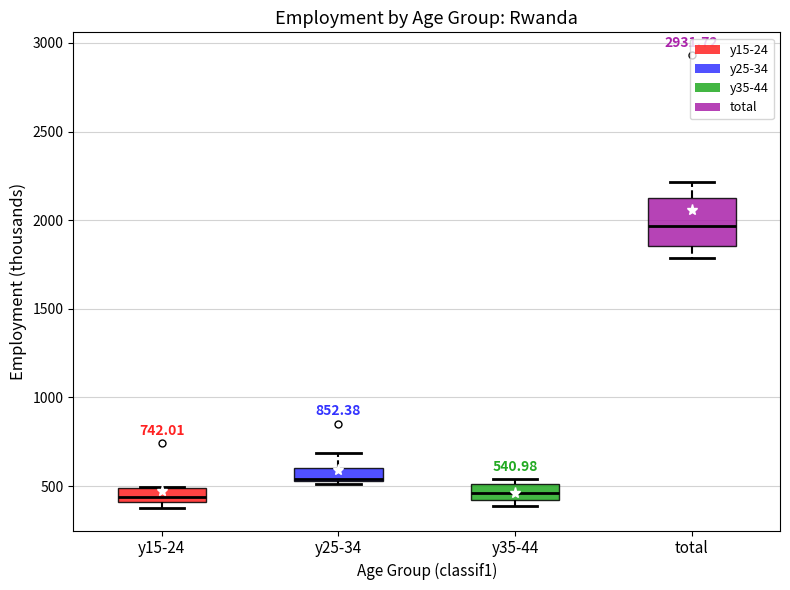

Which box is the tallest, from its lower edge to its upper edge?

total